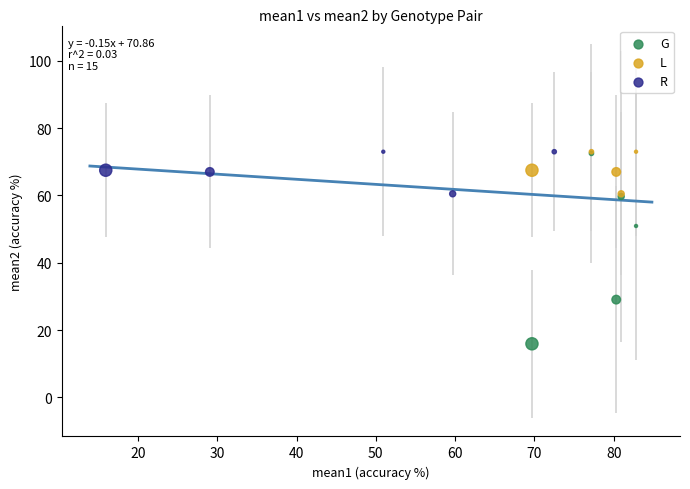

Which series reaches the minimum Y coordinate?

G